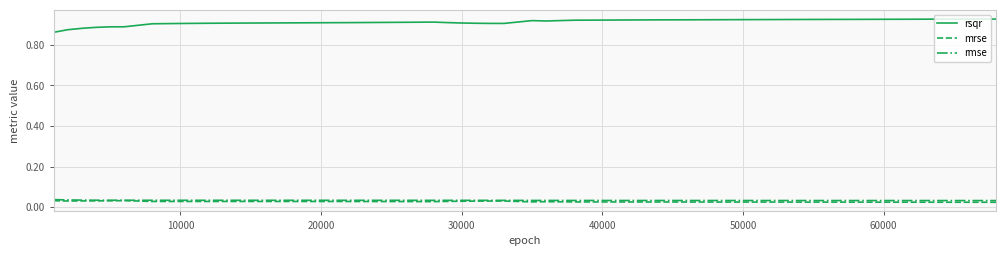

At how many categories does at least one series exceed 0?

40